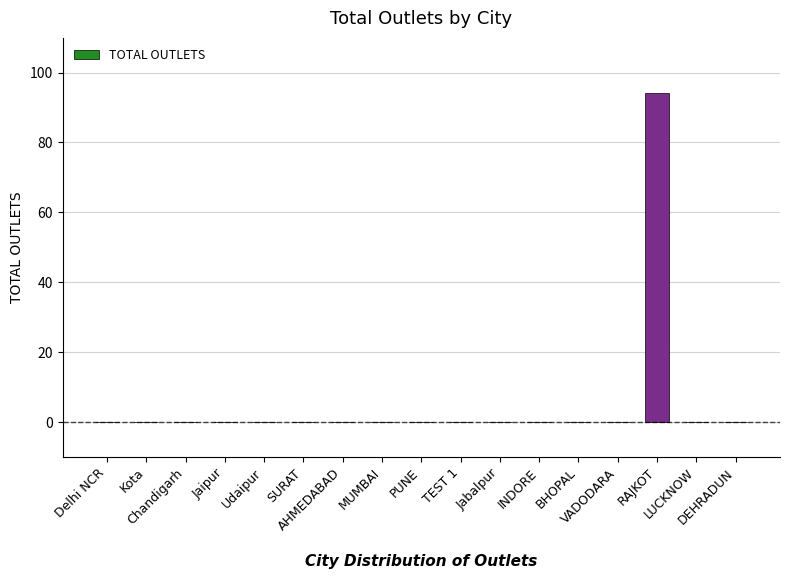

What is the sum of all values?

94